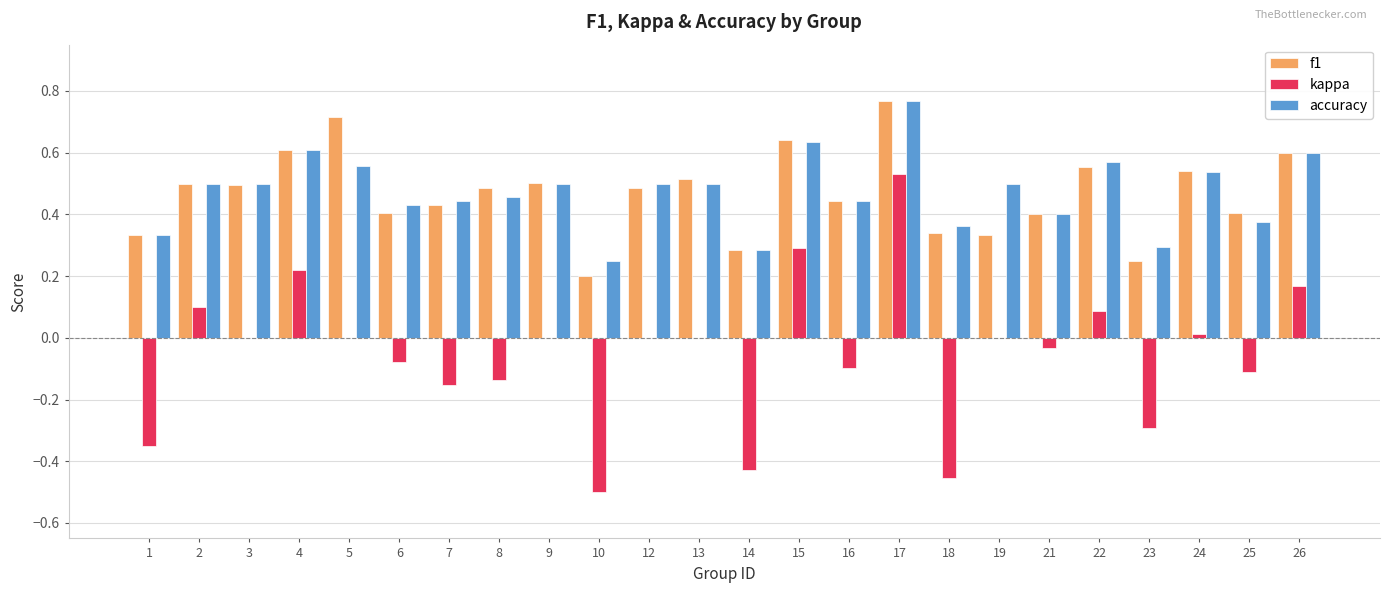

True or false: accuracy has a value of 0.4 at 7.

True